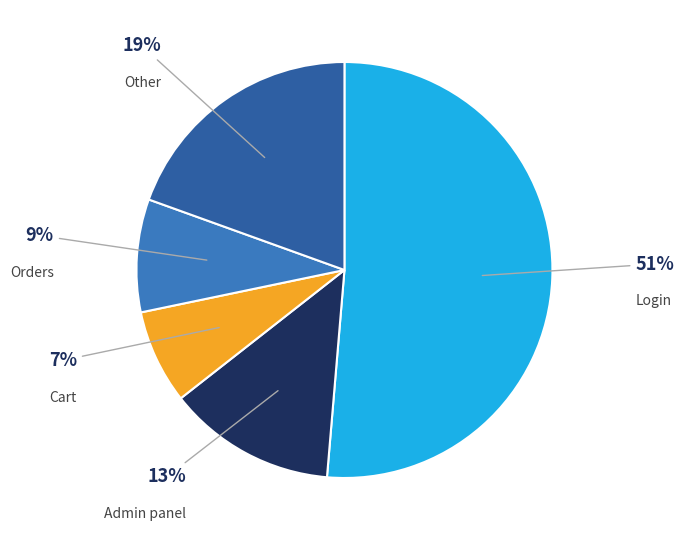

How many slices are in this pie chart?

5